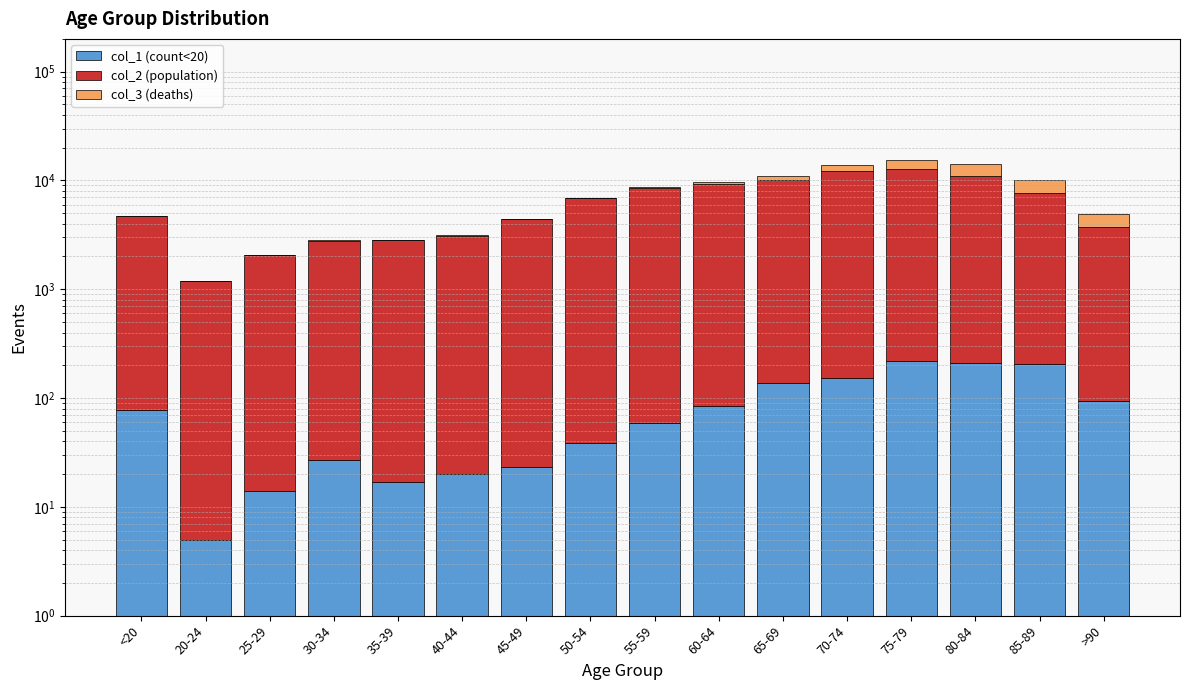

What is the difference between the second highest and minimum values in the col_3 (deaths) series?

2845